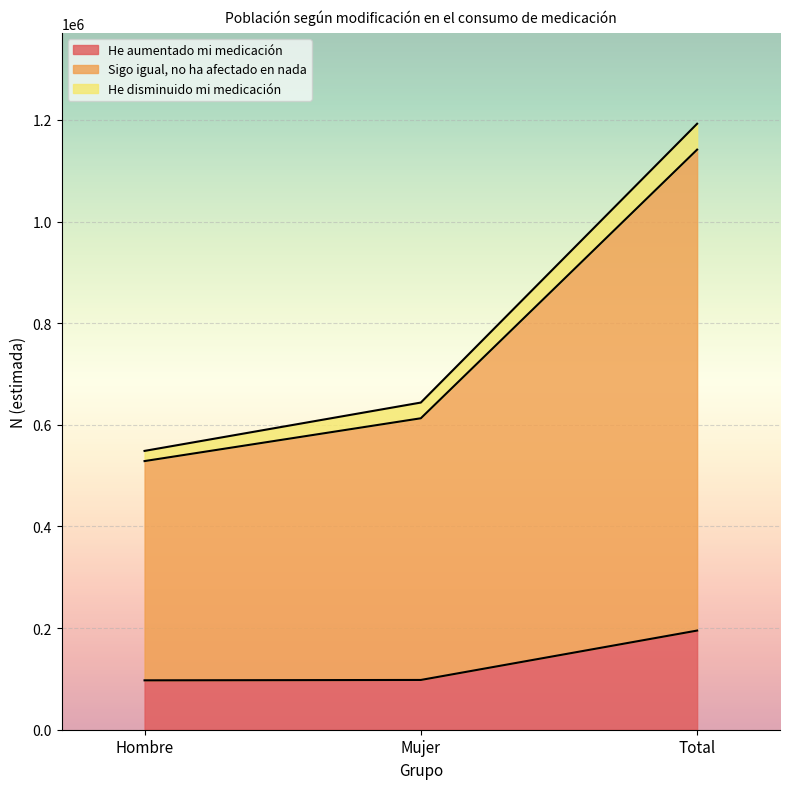

Is it true that He aumentado mi medicación equals 45648 at Total?

False